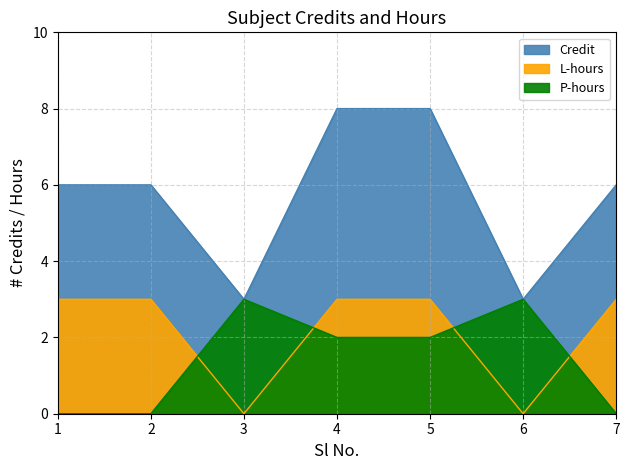

True or false: L_hours and Credit cross at least once.

False